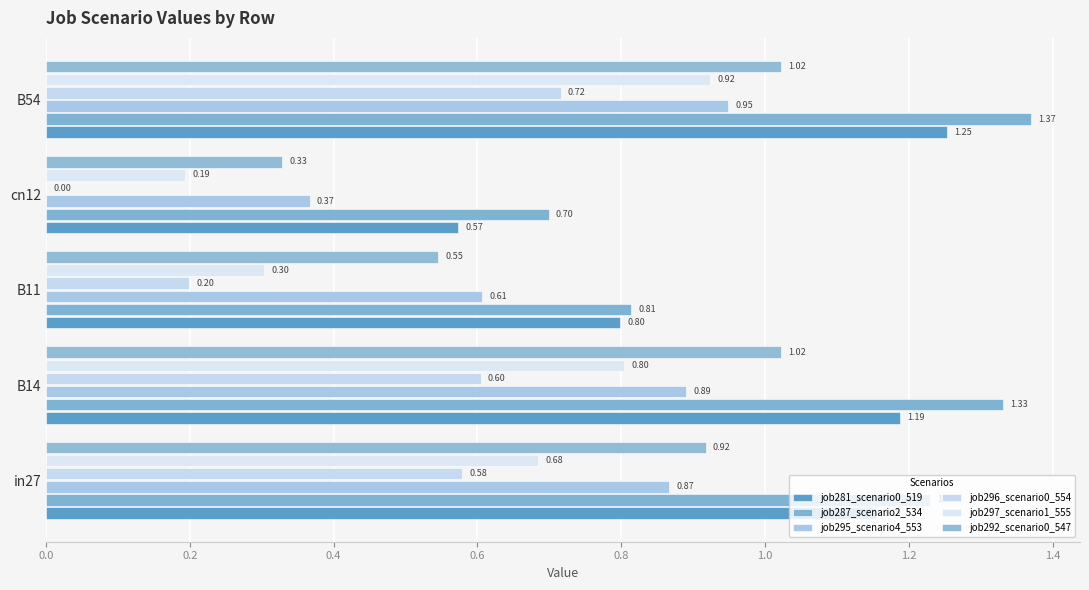

List the series in order of their peak value, lowest first.

job296_scenario0_554, job297_scenario1_555, job295_scenario4_553, job292_scenario0_547, job281_scenario0_519, job287_scenario2_534